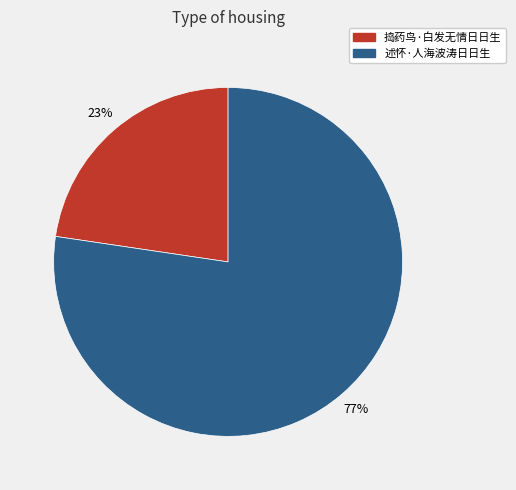

How many slices are in this pie chart?

2